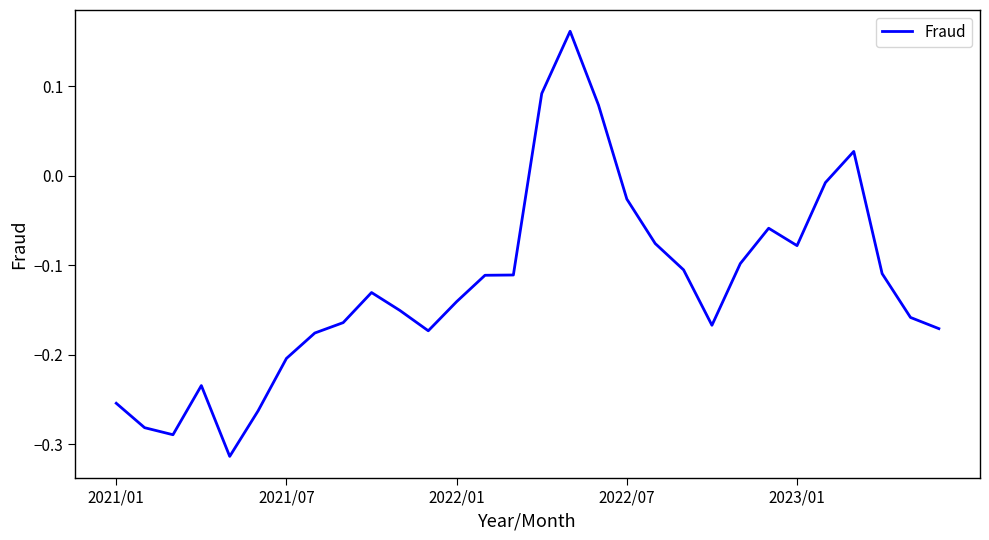

How many positive values are there?

4